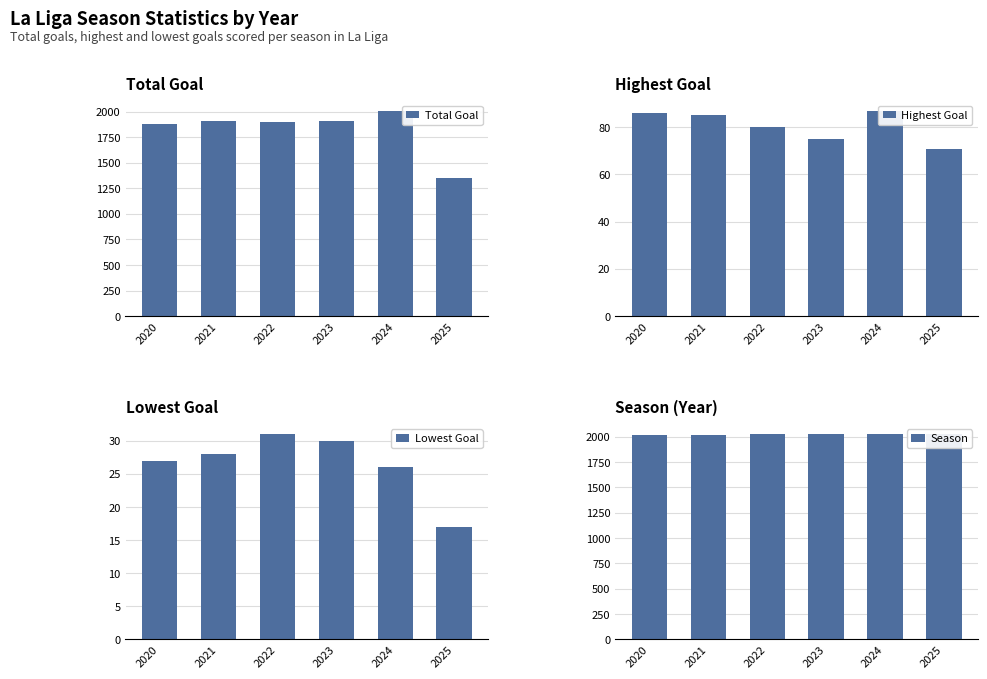

What is the highest value of the Total Goal series?

2010